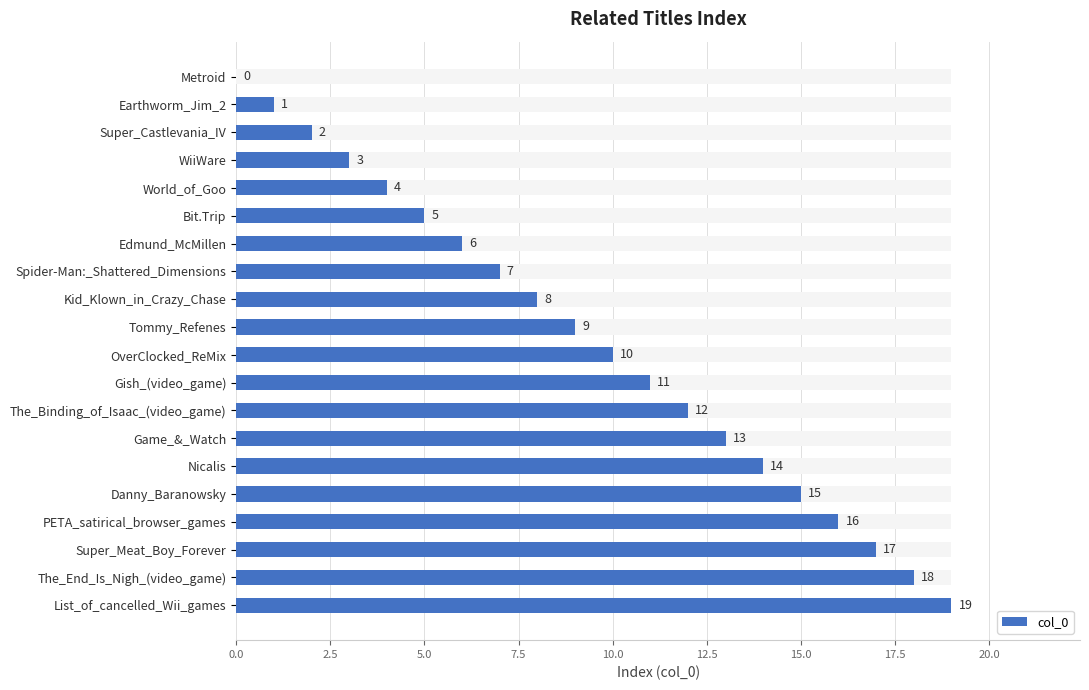

What is the value of the 8th bar from the left?

7